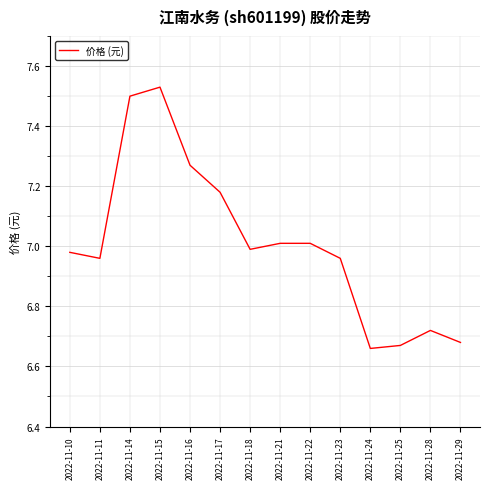

What is the difference between the maximum and minimum values?

0.9